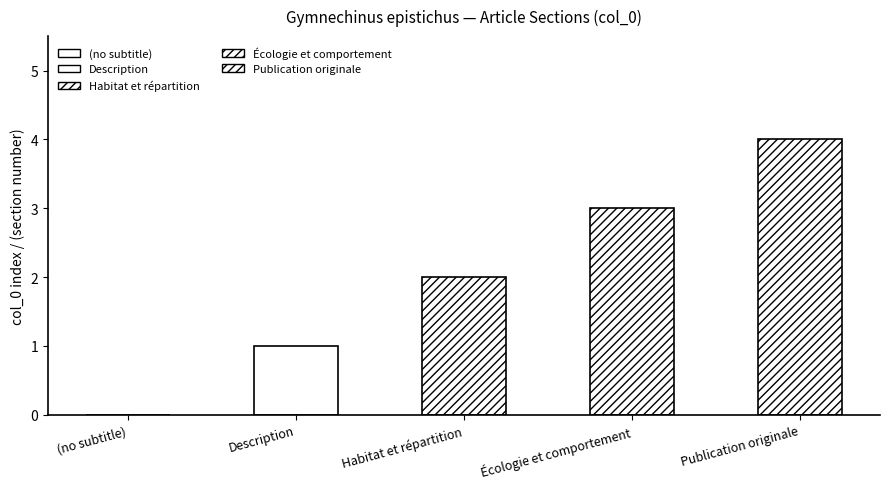

What is the average value?

2